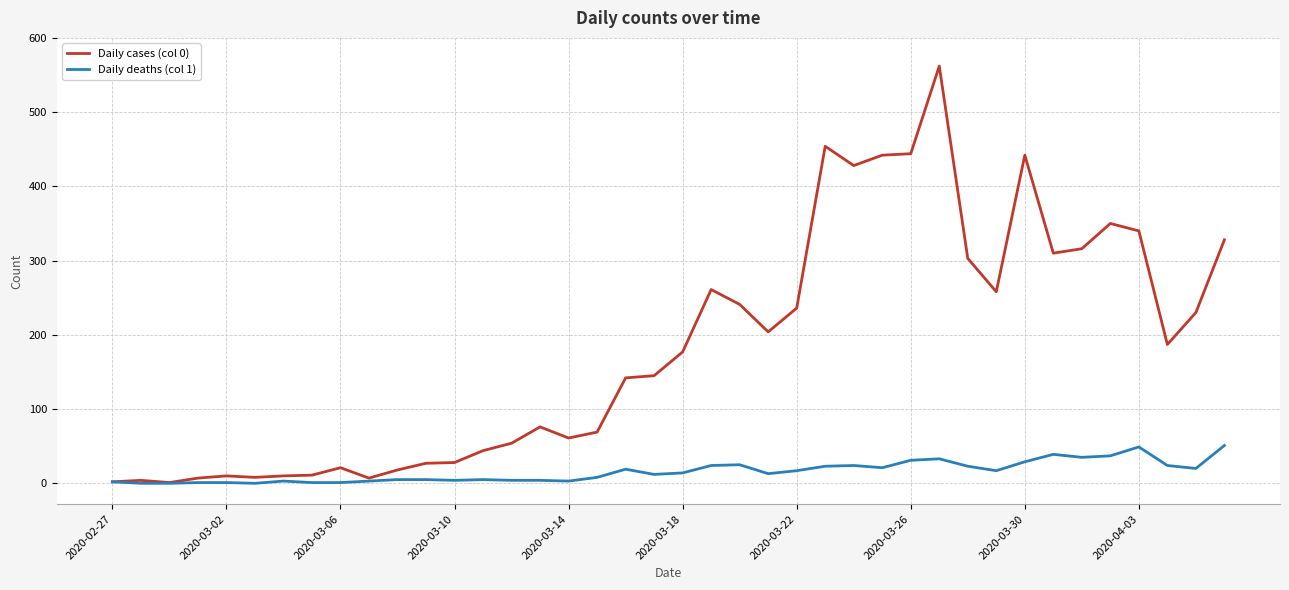

Which series has the widest spread of values?

Daily cases (col 0)